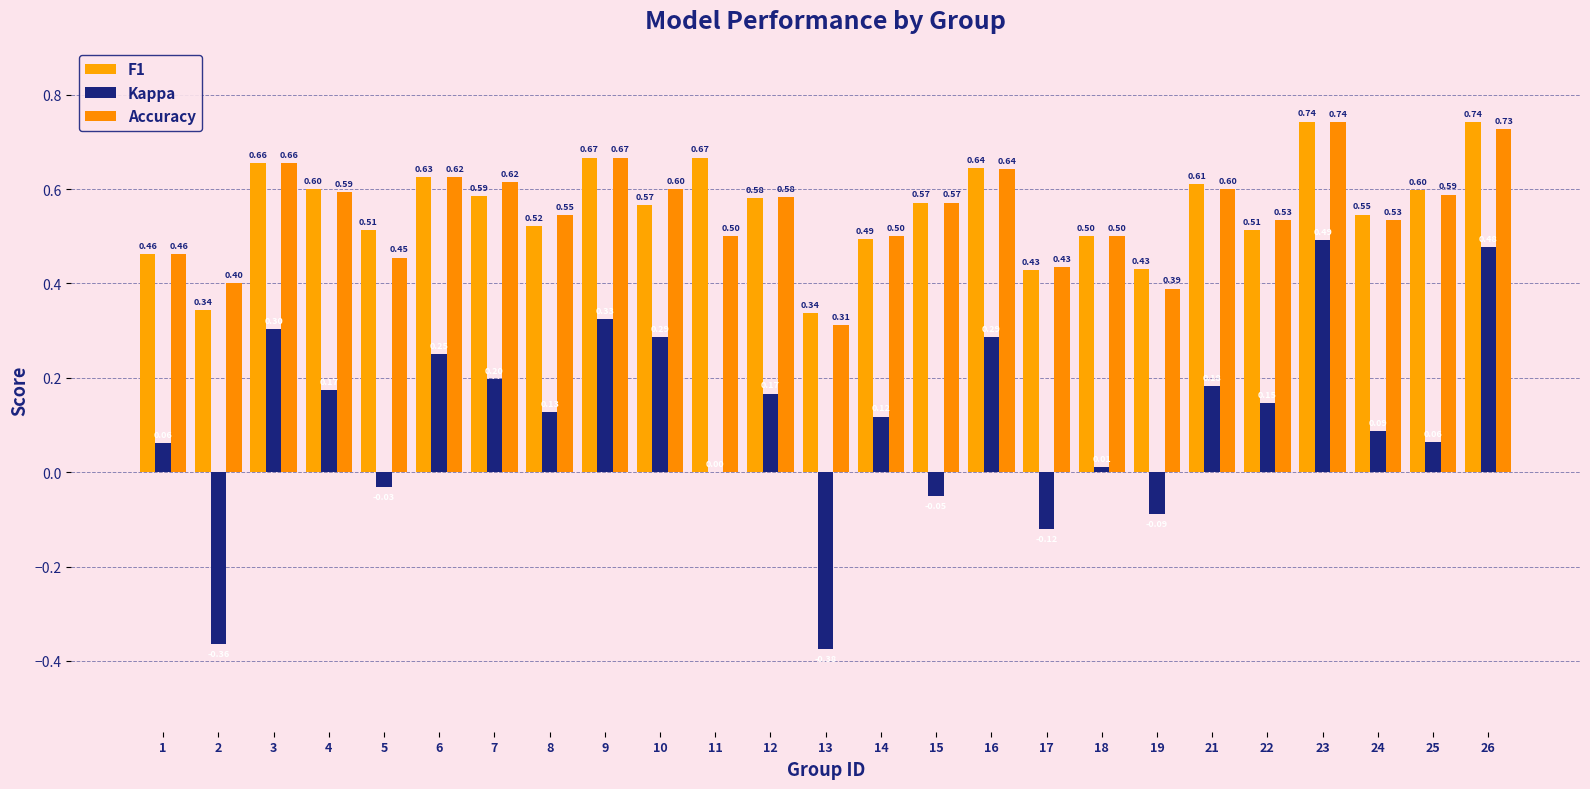

At how many categories does at least one series exceed 0?

25